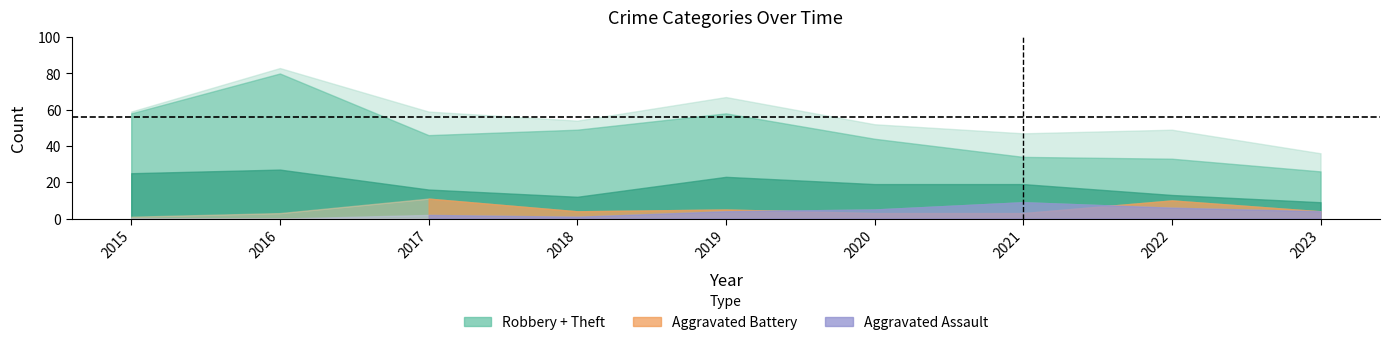

Reading left to right, list all the values displayed in this chart.

Robbery: 2015=25	2016=27	2017=16	2018=12	2019=23	2020=19	2021=19	2022=13	2023=9
Theft: 2015=33	2016=53	2017=30	2018=37	2019=35	2020=25	2021=15	2022=20	2023=17
Aggravated Battery: 2015=1	2016=3	2017=11	2018=4	2019=5	2020=3	2021=3	2022=10	2023=4
Aggravated Assault: 2015=0	2016=0	2017=2	2018=1	2019=4	2020=5	2021=9	2022=6	2023=4
Total: 2015=59	2016=83	2017=59	2018=54	2019=67	2020=52	2021=47	2022=49	2023=36